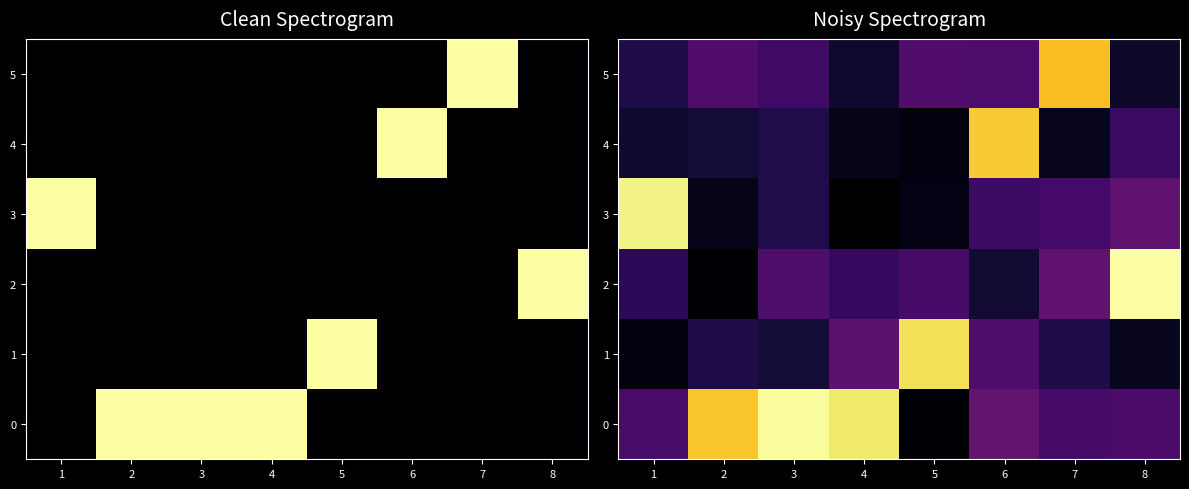

What is the average value of the 1 series?

0.2